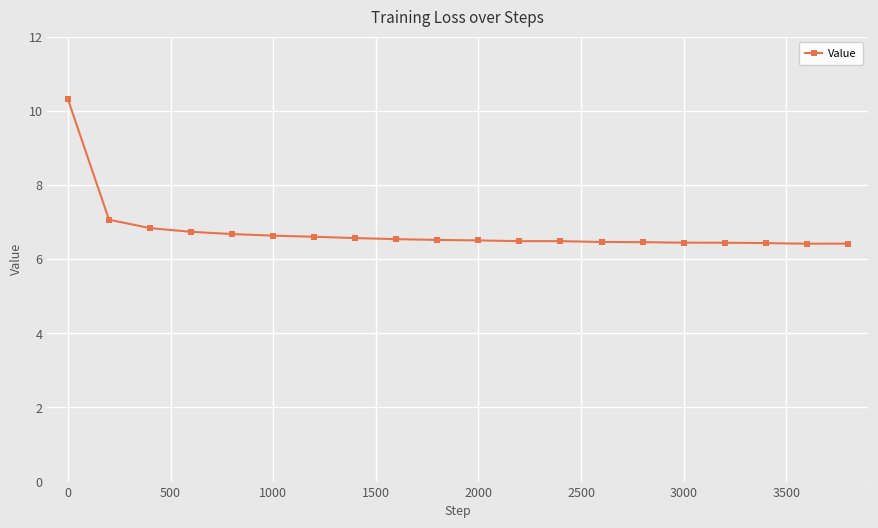

What is the greatest value displayed?

10.3